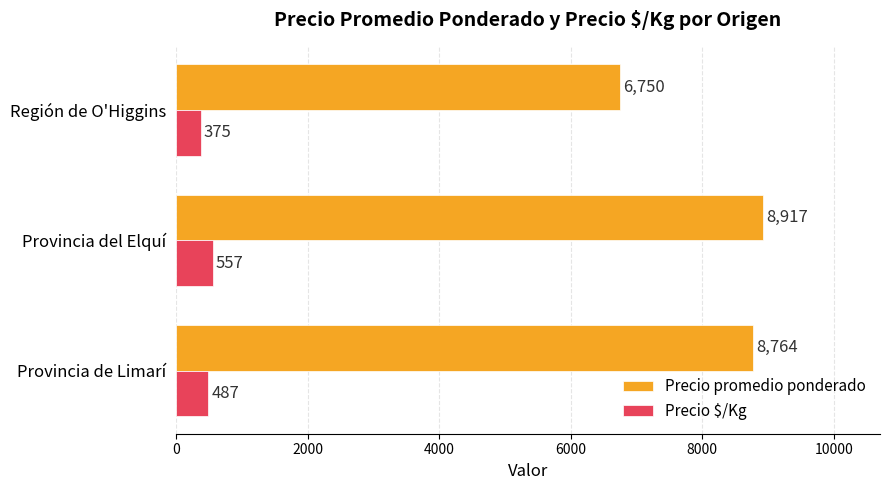

What is the sum of all Precio promedio ponderado values?

24431